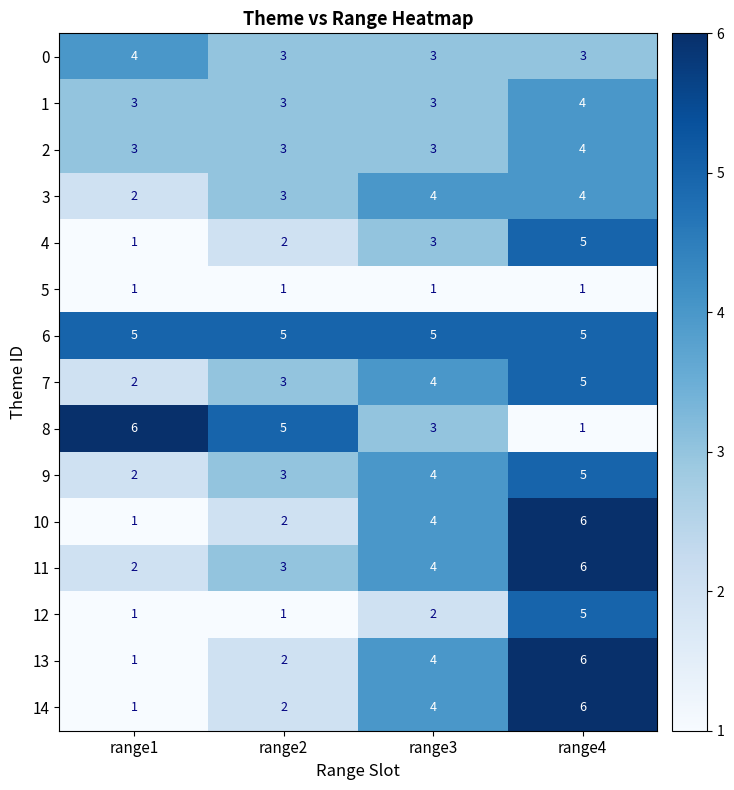

What is the highest value of the 8 series?

6